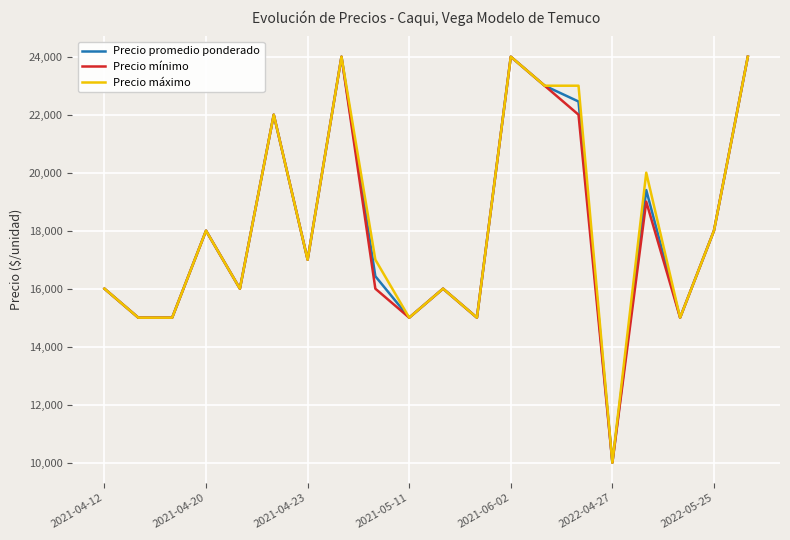

What is the greatest value displayed?

24000